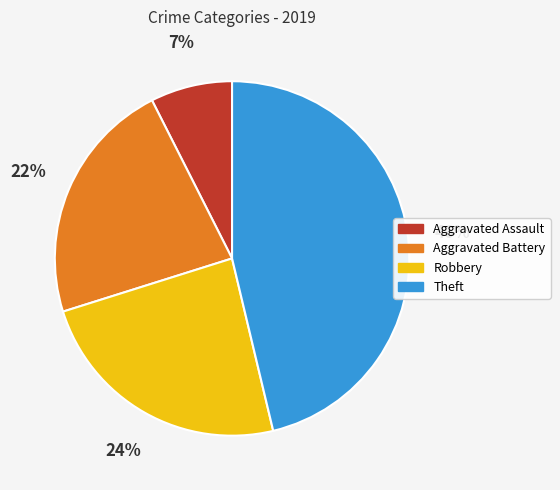

Combined, do Aggravated Assault and Aggravated Battery account for over 50%?

No